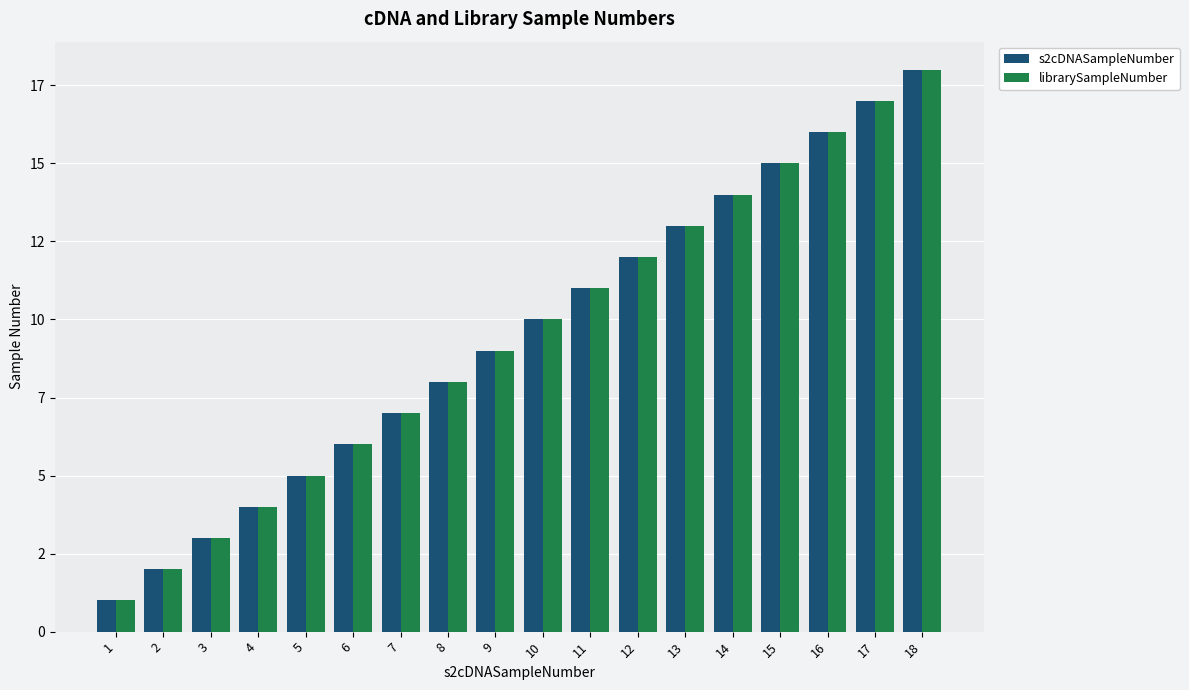

What are all the series names shown in the legend?

s2cDNASampleNumber, librarySampleNumber